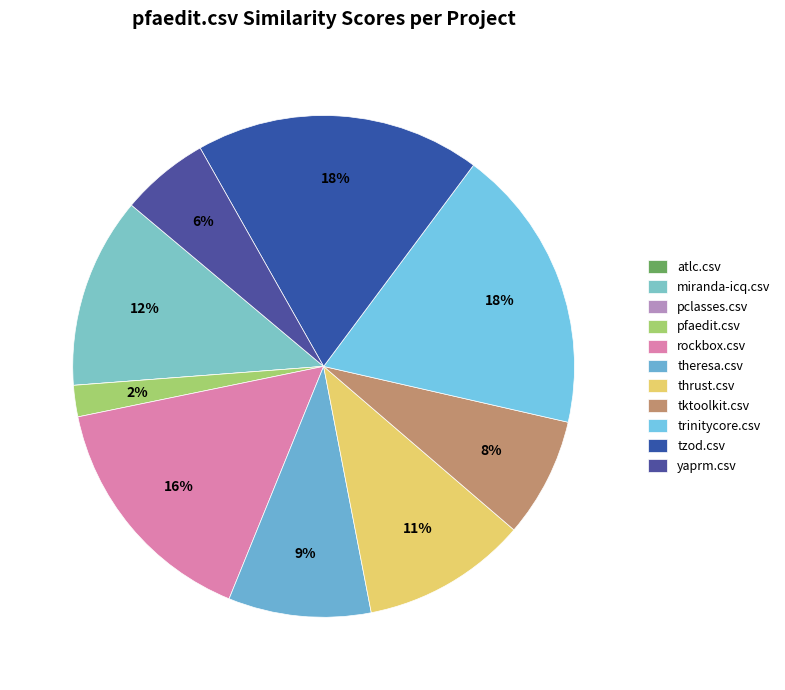

What percentage is NOT represented by tzod.csv?

81.6%